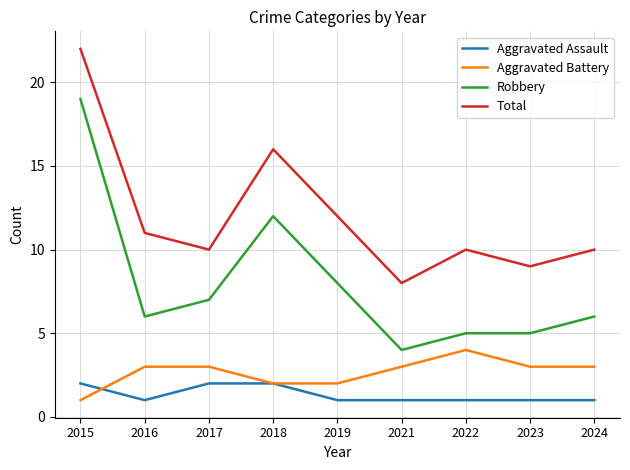

Which label corresponds to the largest value in the chart?

2015